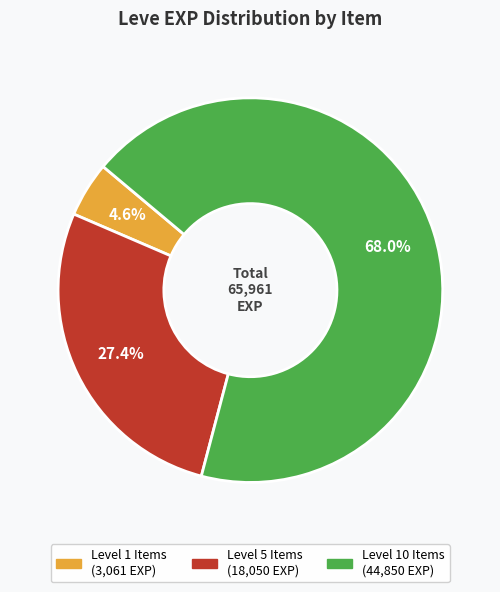

Is there a majority slice in this chart?

Yes